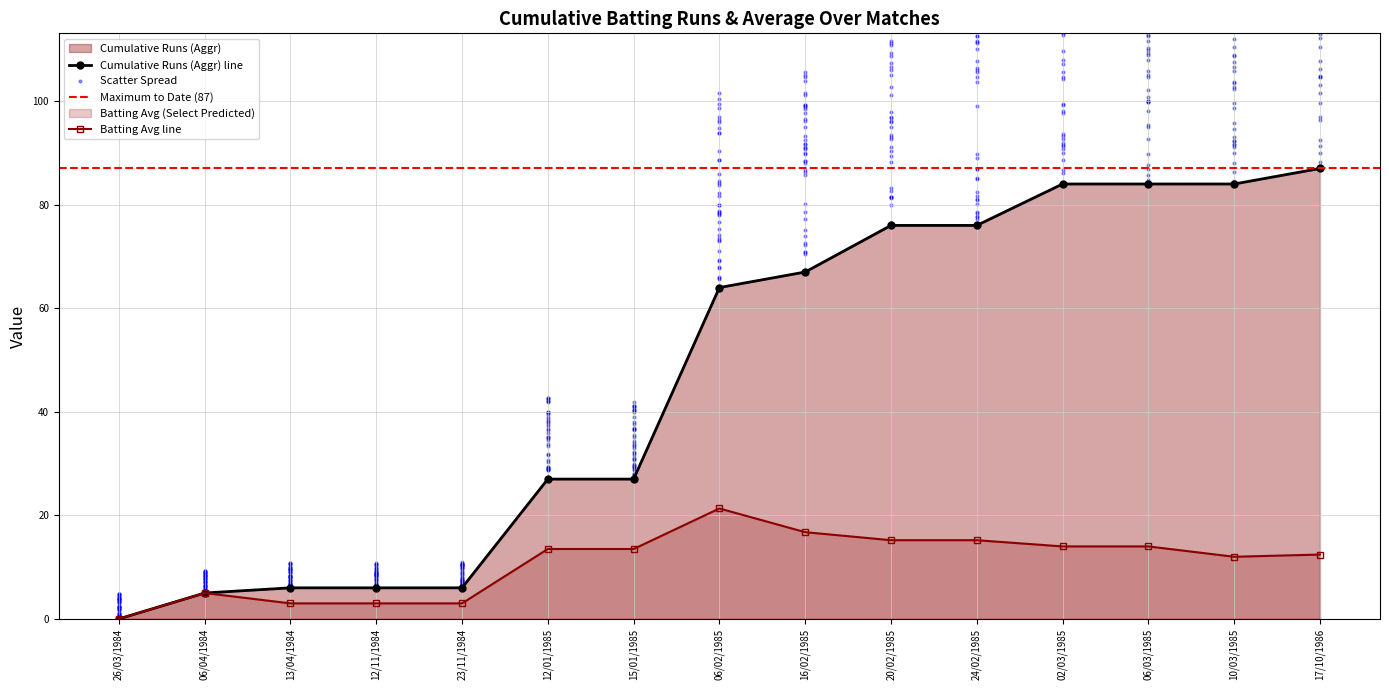

Which series contains the highest Y value?

Cumulative Runs (Aggr)